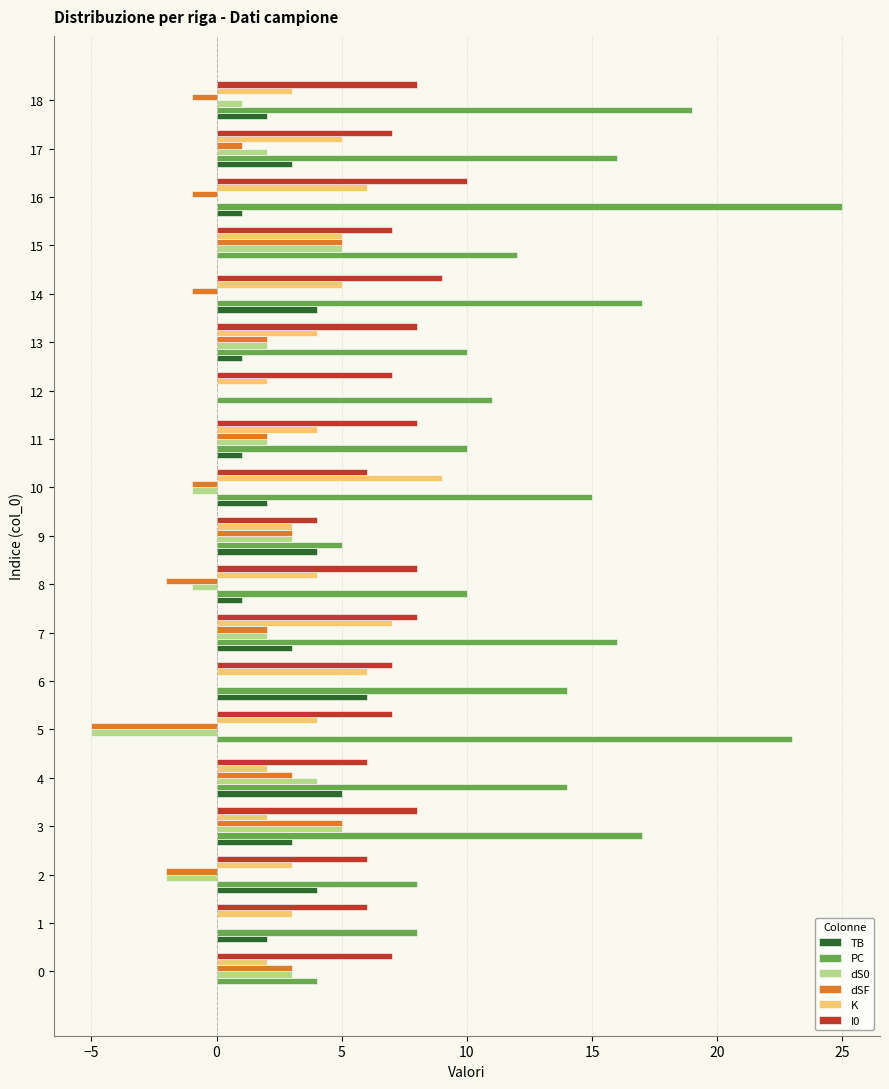

Which series has the largest total across all categories?

PC